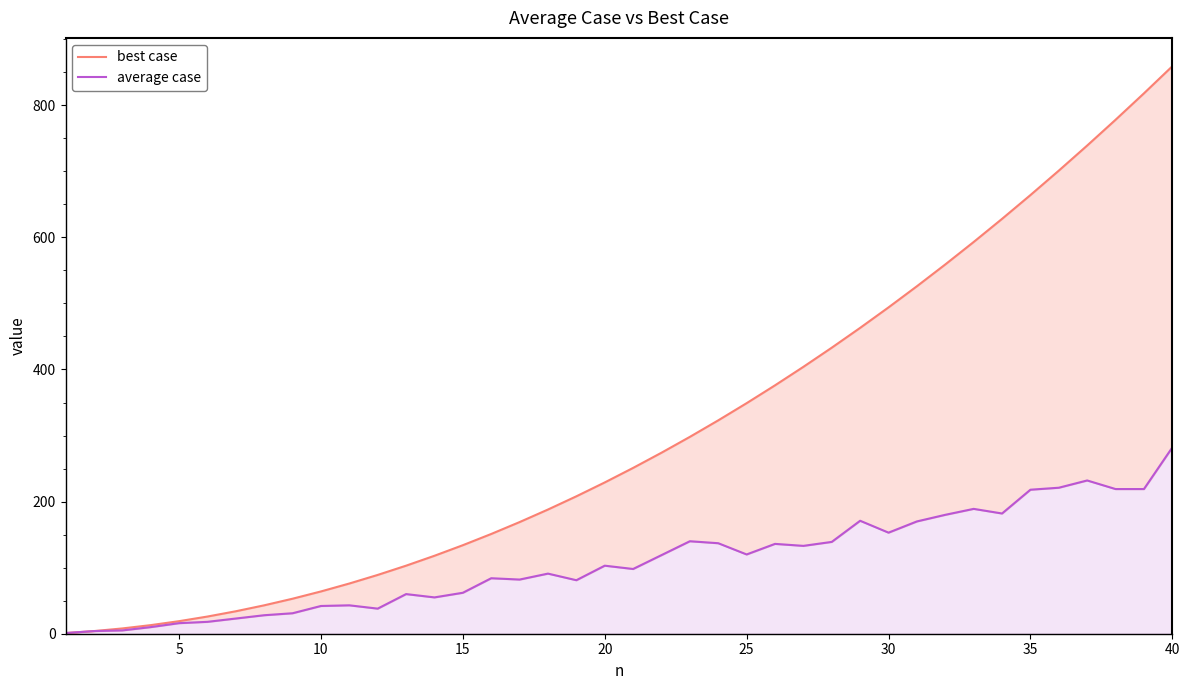

Reading left to right, list all the values displayed in this chart.

best case: 1	4	8	13	19	26	34	43	53	64	76	89	103	118	134	151	169	188	208	229	251	274	298	323	349	376	404	433	463	494	526	559	593	628	664	701	739	778	818	859
average case: 1	4	5	10	16	18	23	28	31	42	43	38	60	55	62	84	82	91	81	103	98	119	140	137	120	136	133	139	171	153	170	180	189	182	218	221	232	219	219	282